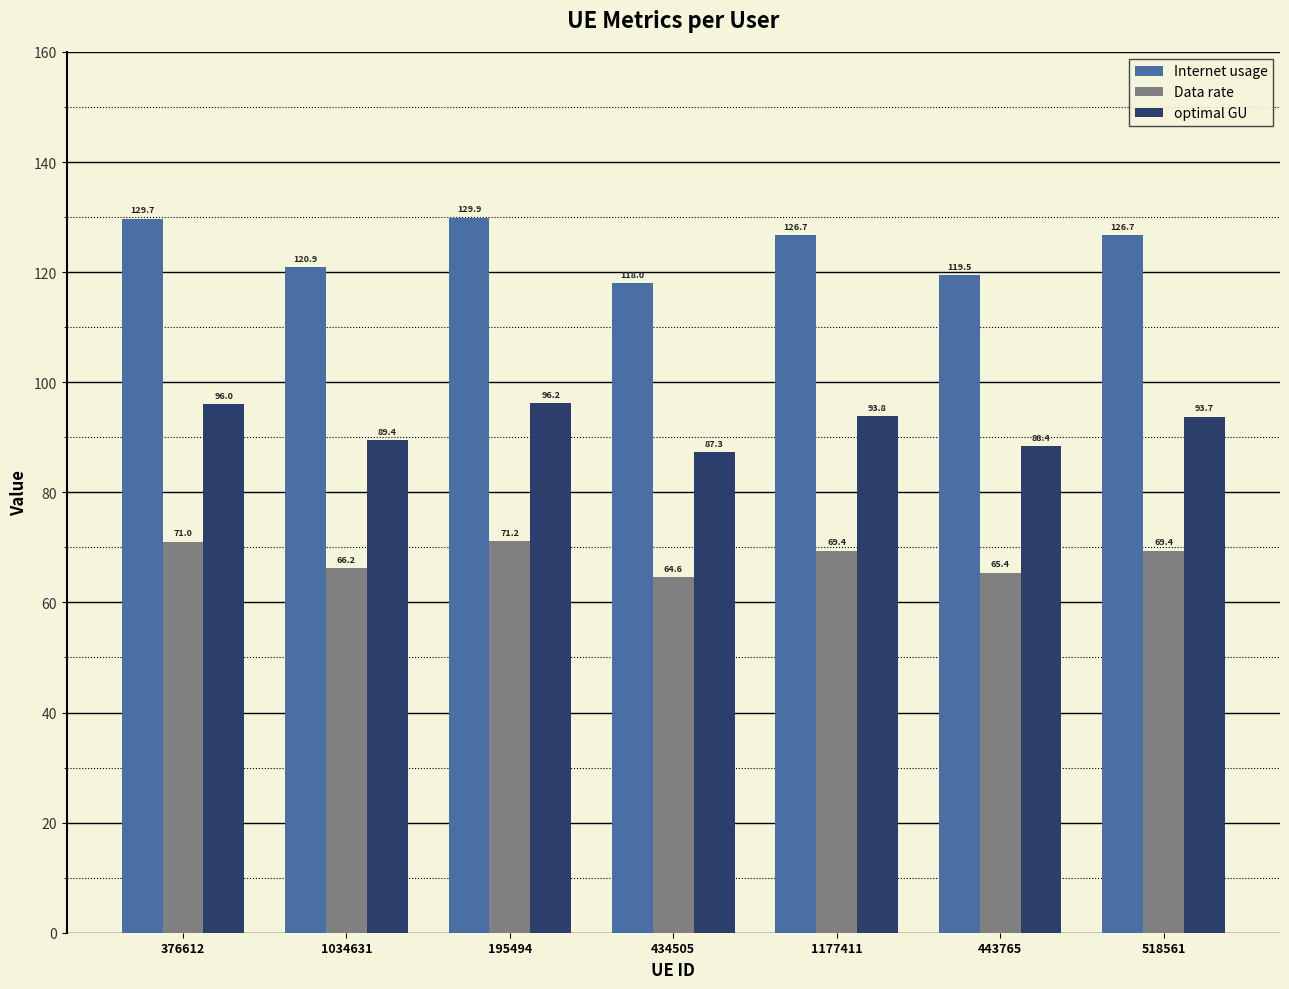

Which series has the largest total across all categories?

Internet usage